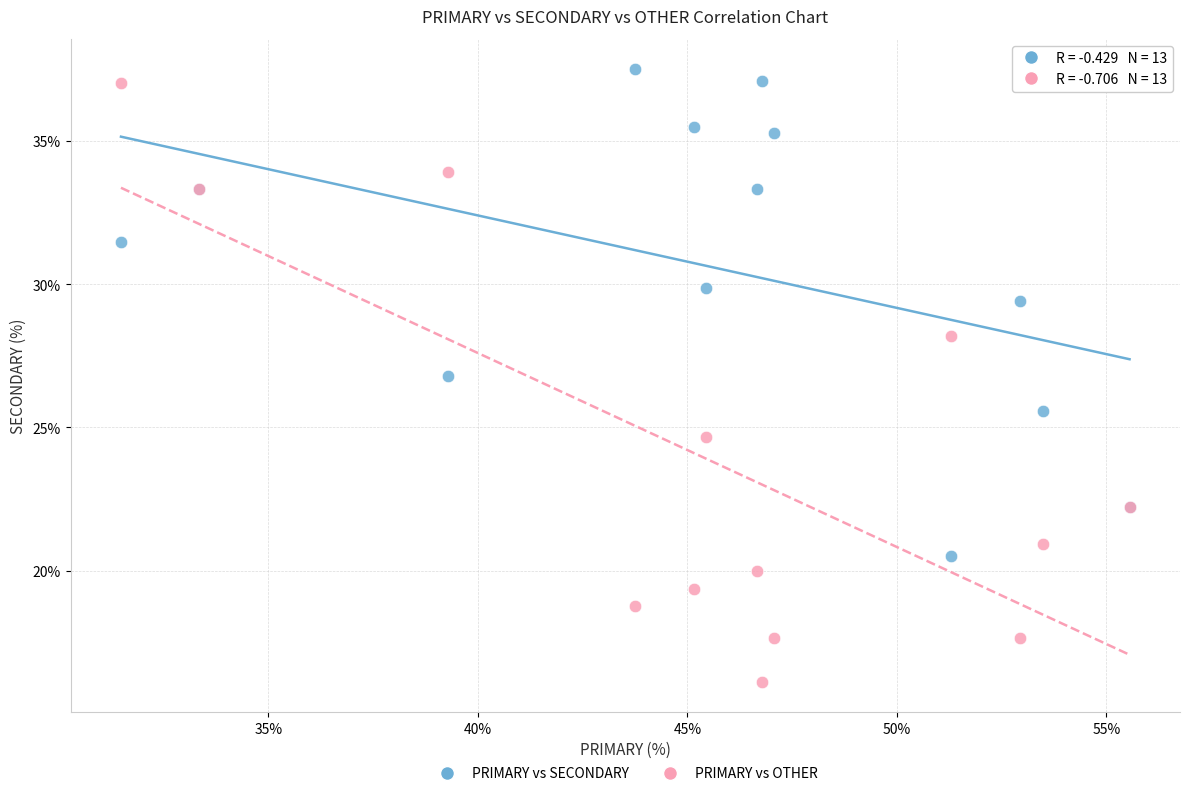

Which series contains the lowest Y value?

PRIMARY vs OTHER